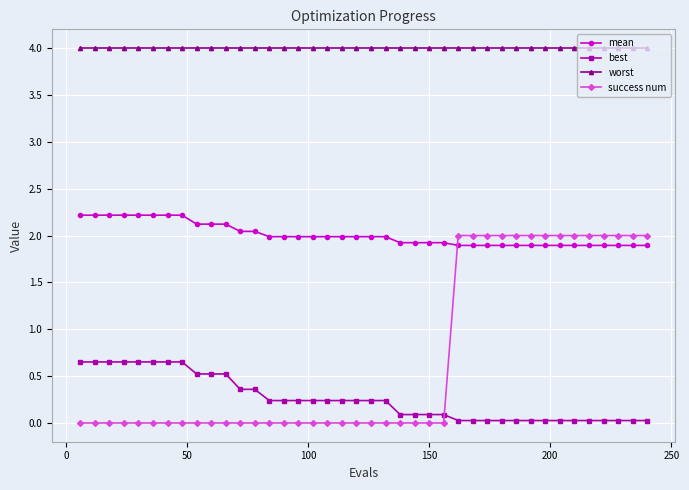

Which series has the largest range (max minus min)?

success num